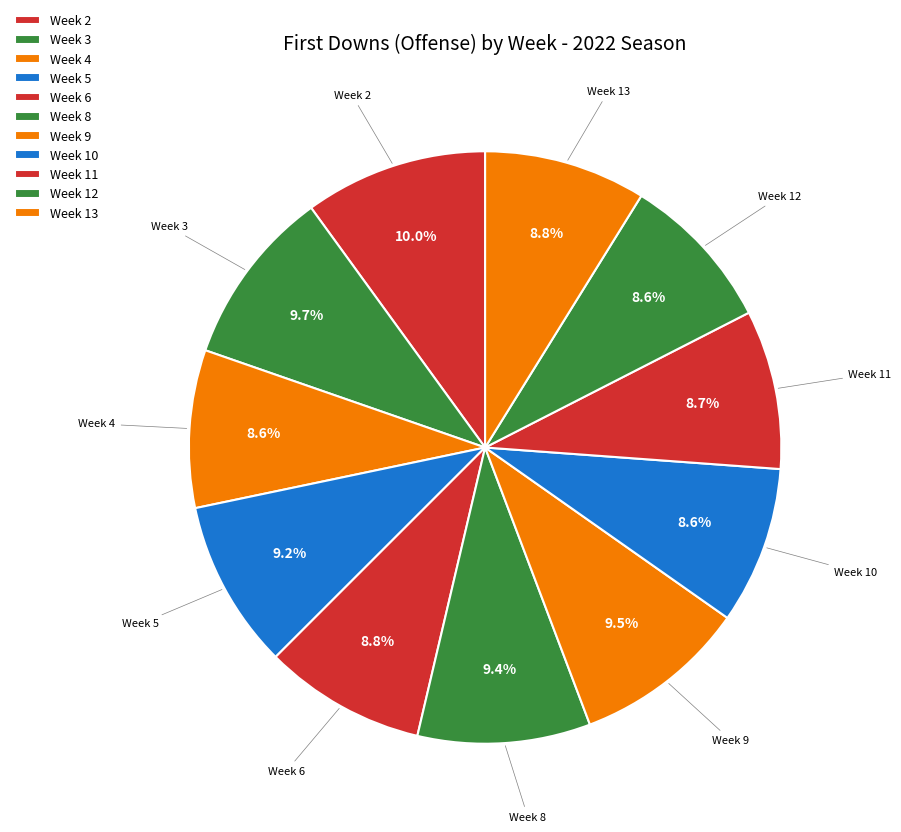

How many segments does this pie chart have?

11